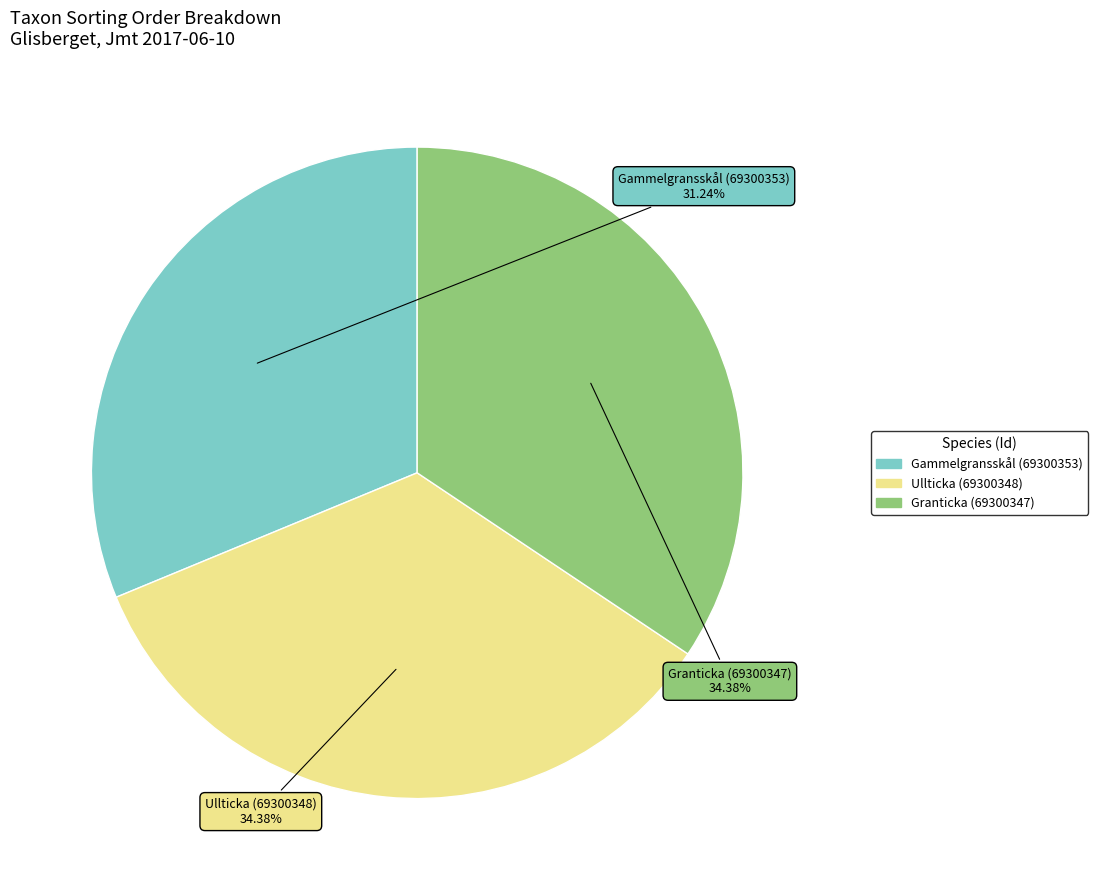

What is the total percentage of Granticka (69300347) and Gammelgransskål (69300353)?

65.6%